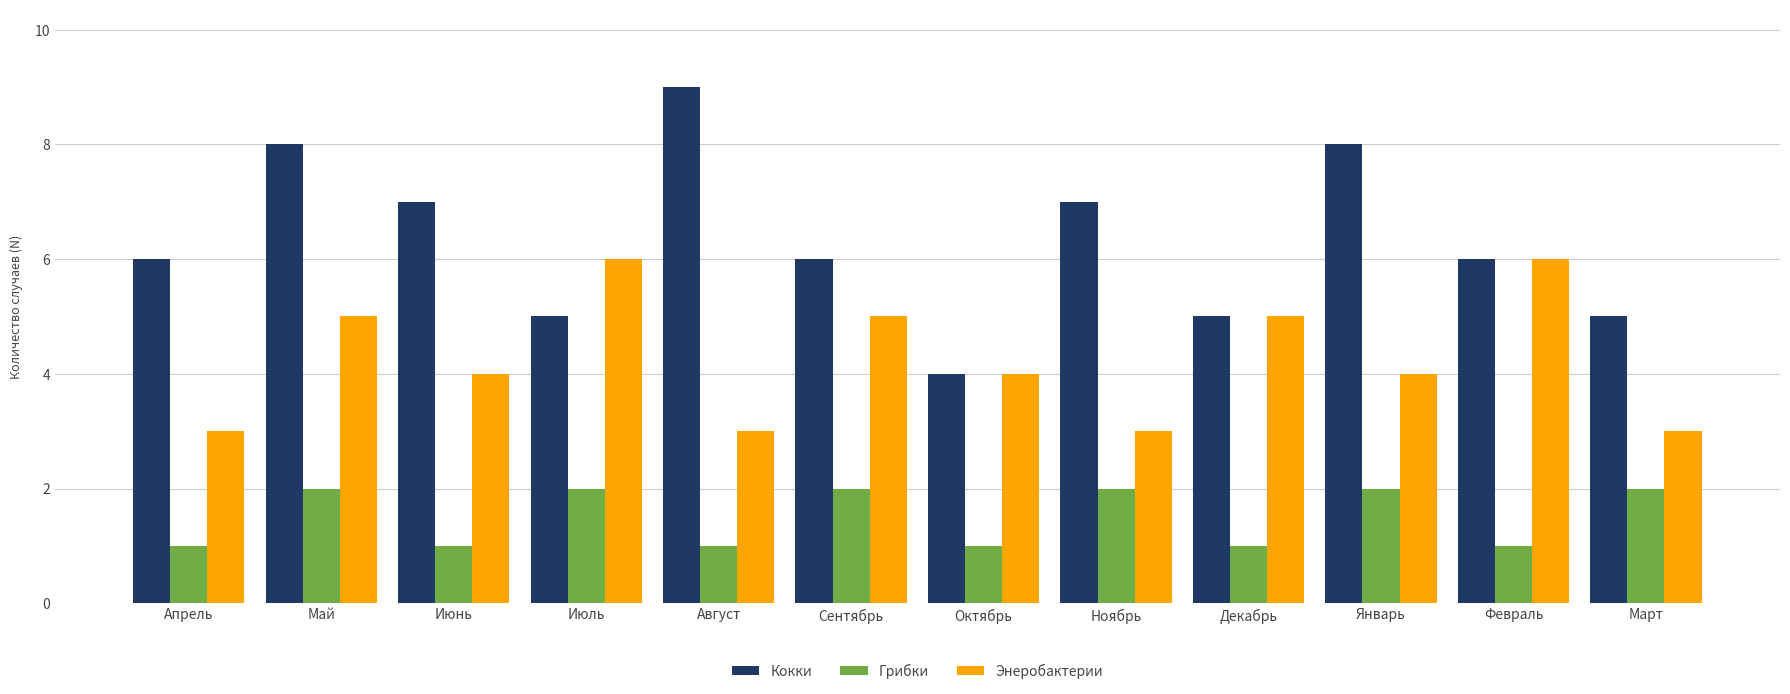

Is it true that Кокки equals 2 at Январь?

False